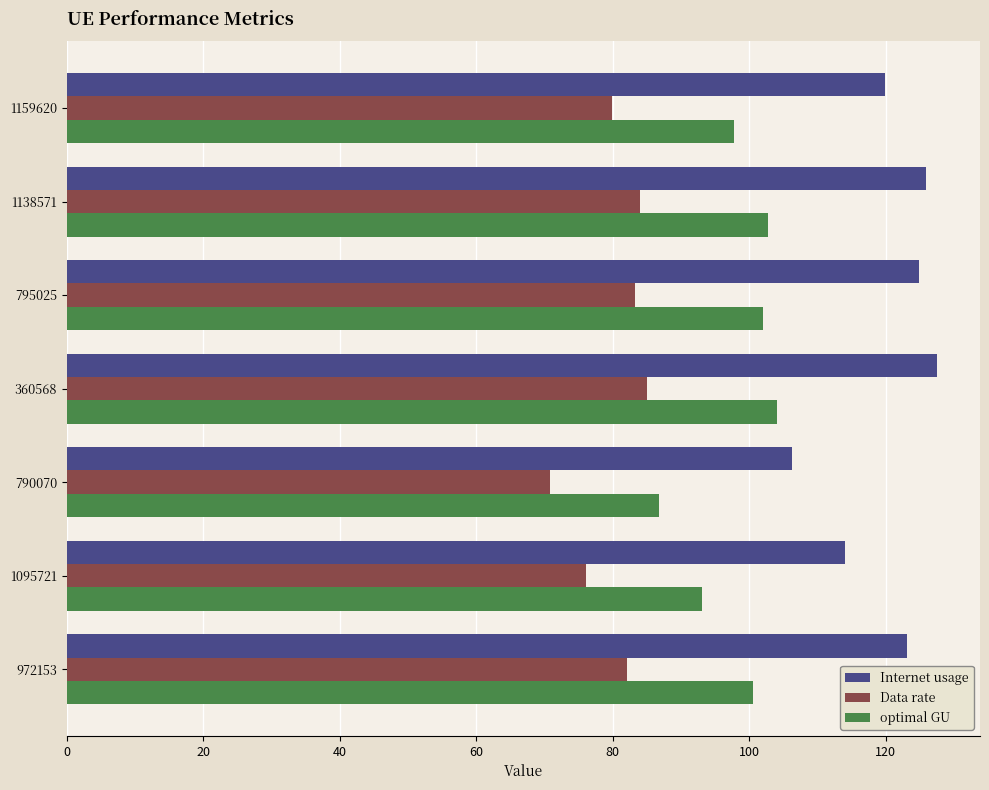

Rank the series at 790070 from lowest to highest value.

Data rate, optimal GU, Internet usage